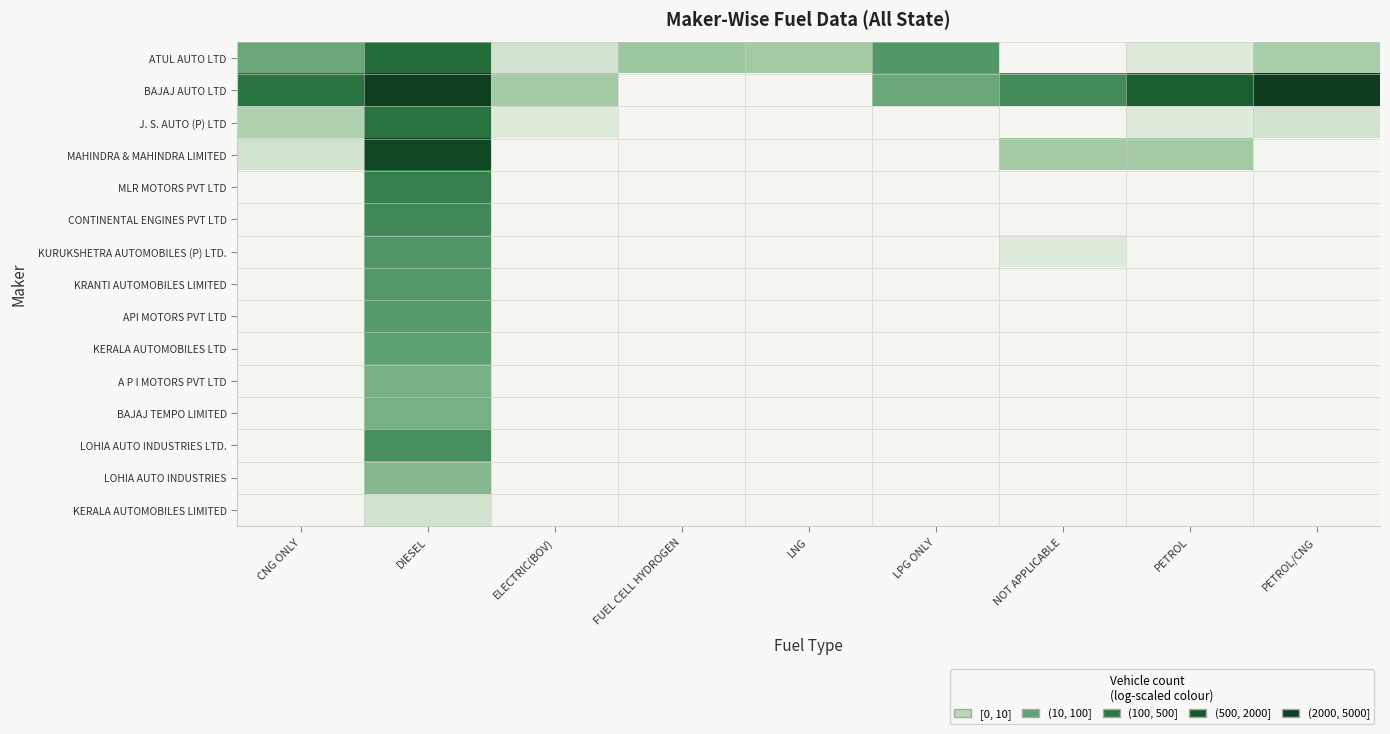

At which category is the sum across all series the highest?

DIESEL